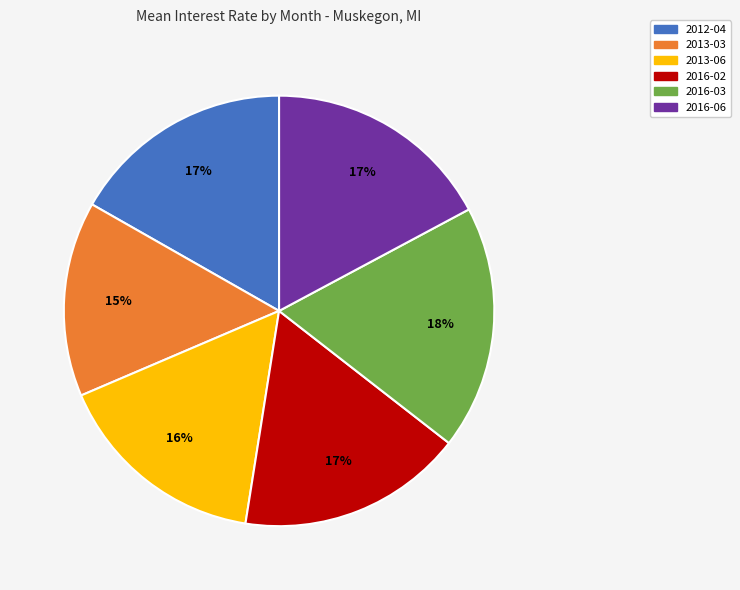

Which category has the biggest portion of the pie?

2016-03